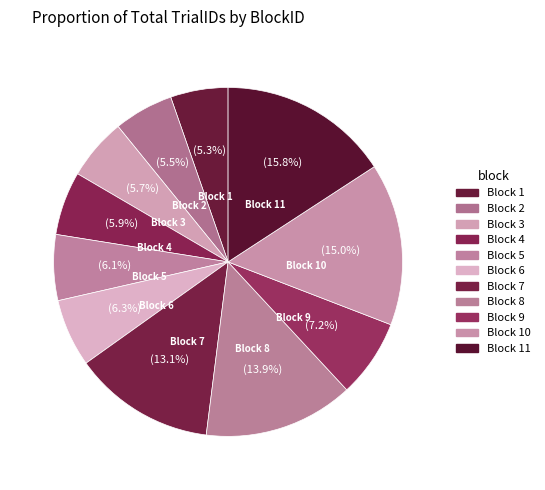

How many segments does this pie chart have?

11